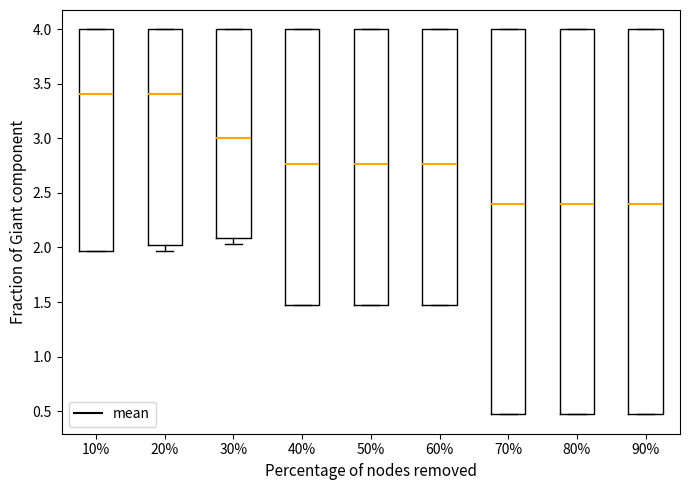

Reading left to right, transcribe this box plot: for each box, give where its median line is, the range the box spans, and where its two whiskers end, as read against the y-axis. The values are not printed on the chart, so give them approximately, as read against the axis.

10%: median 3.40, box 1.95 to 4.00, whiskers 1.95 to 4.00
20%: median 3.40, box 2.05 to 4.00, whiskers 1.95 to 4.00
30%: median 3.00, box 2.10 to 4.00, whiskers 2.05 to 4.00
40%: median 2.75, box 1.45 to 4.00, whiskers 1.45 to 4.00
50%: median 2.75, box 1.45 to 4.00, whiskers 1.45 to 4.00
60%: median 2.75, box 1.45 to 4.00, whiskers 1.45 to 4.00
70%: median 2.40, box 0.45 to 4.00, whiskers 0.45 to 4.00
80%: median 2.40, box 0.45 to 4.00, whiskers 0.45 to 4.00
90%: median 2.40, box 0.45 to 4.00, whiskers 0.45 to 4.00